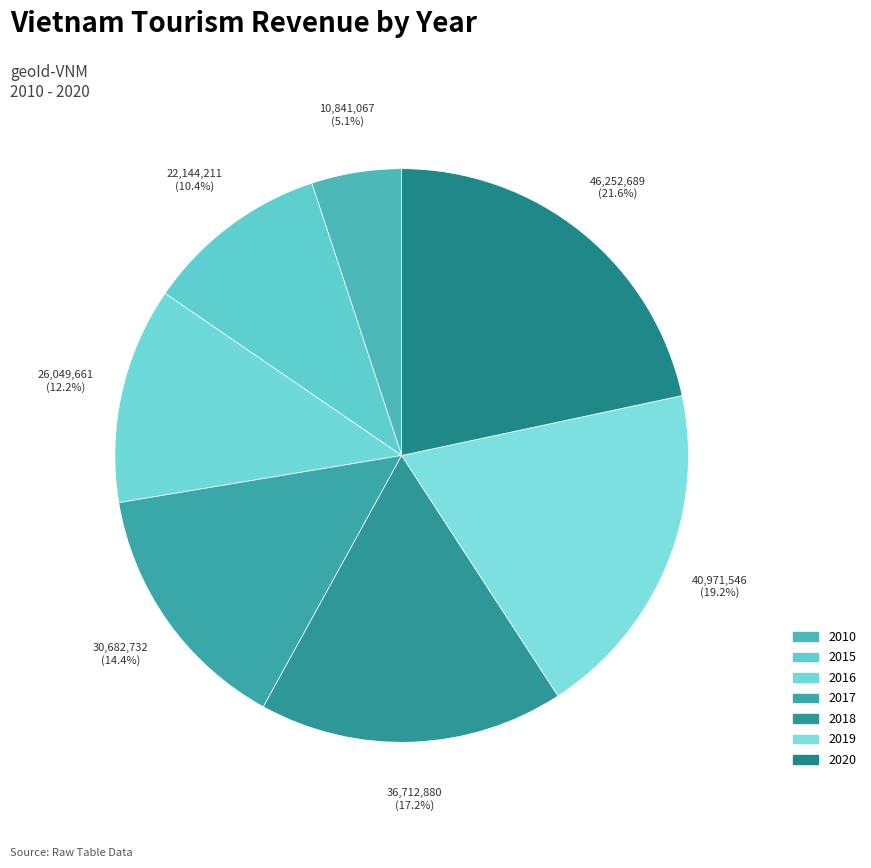

To the nearest percent, what is the combined percentage of 2018 and 2015?

28%